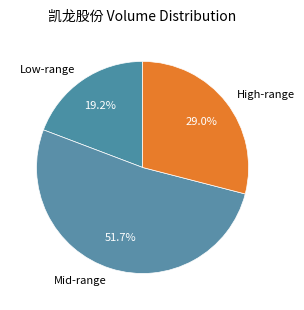

Does any single category account for the majority?

Yes